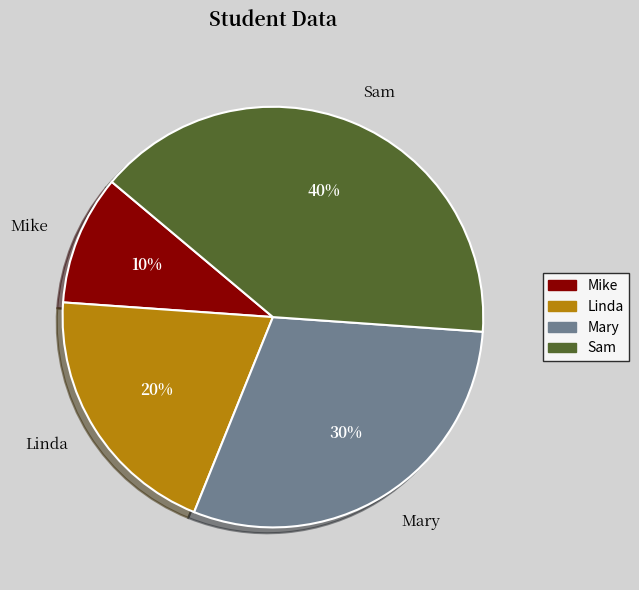

Which category has the biggest portion of the pie?

Sam